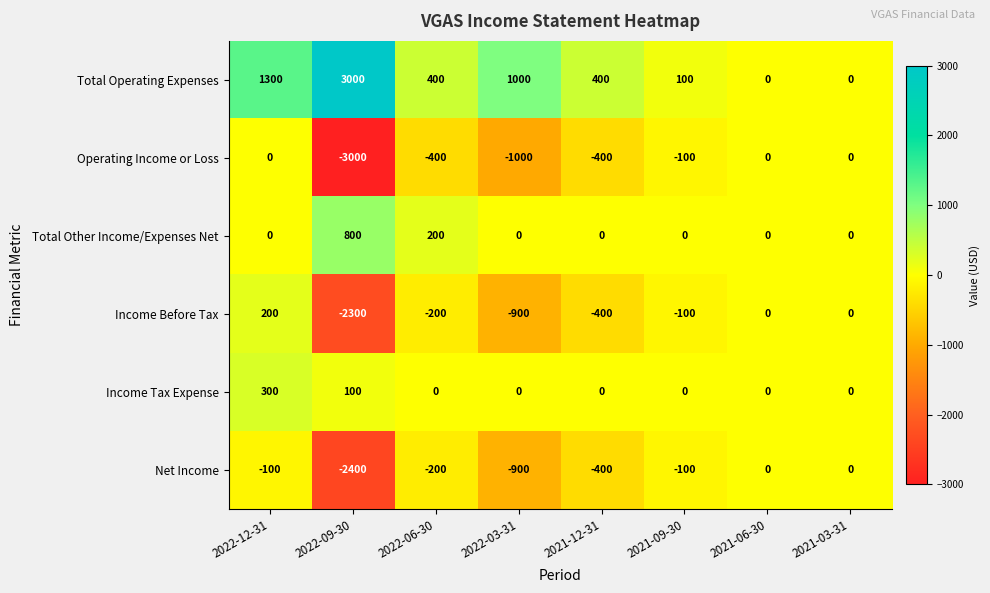

What is the greatest value displayed?

3000